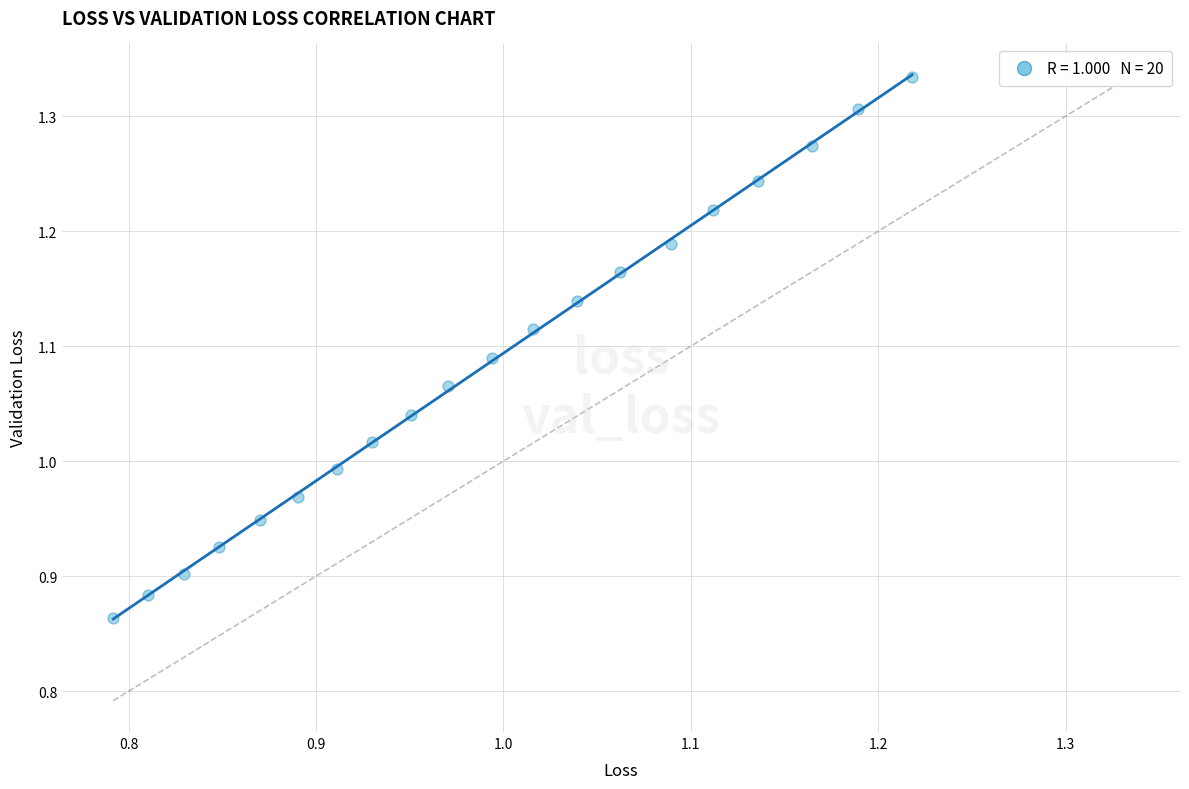

What is the range of Y values (max minus min)?

0.5